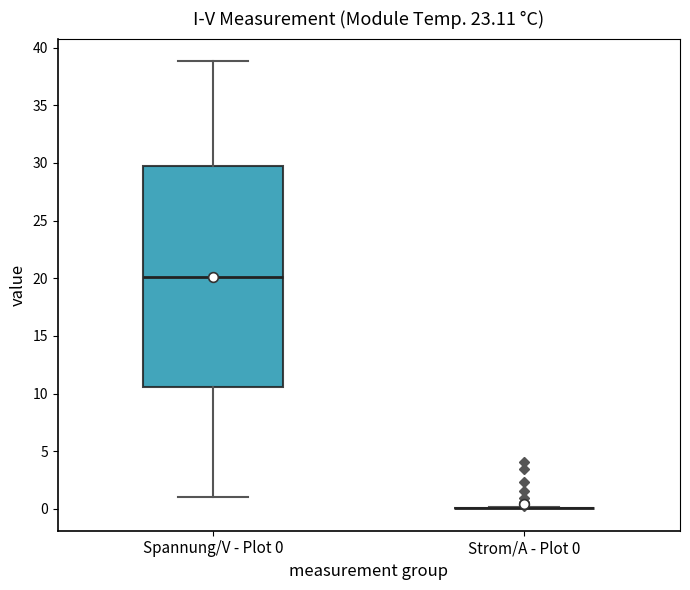

Reading left to right, read every box against the y-axis: the position of its median line, the range the box covers, and the ends of its whiskers. The values are not printed on the chart, so give them approximately, as read against the axis.

Spannung/V - Plot 0: median 20.0, box 10.5 to 30.0, whiskers 1.0 to 39.0
Strom/A - Plot 0: box collapsed to a line at 0.0, whiskers 0.0 to 0.0